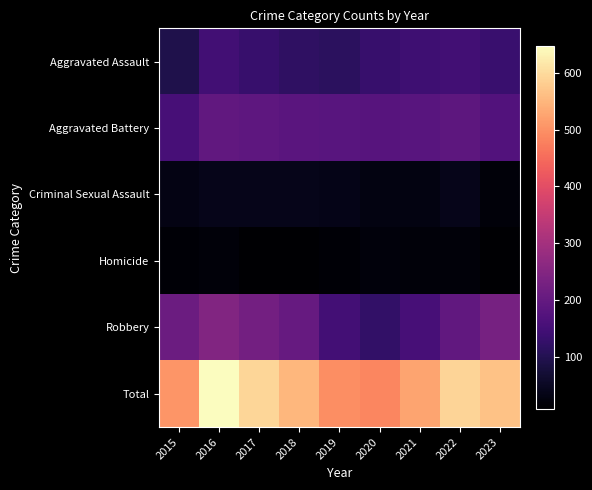

Which series has the largest total across all categories?

Total